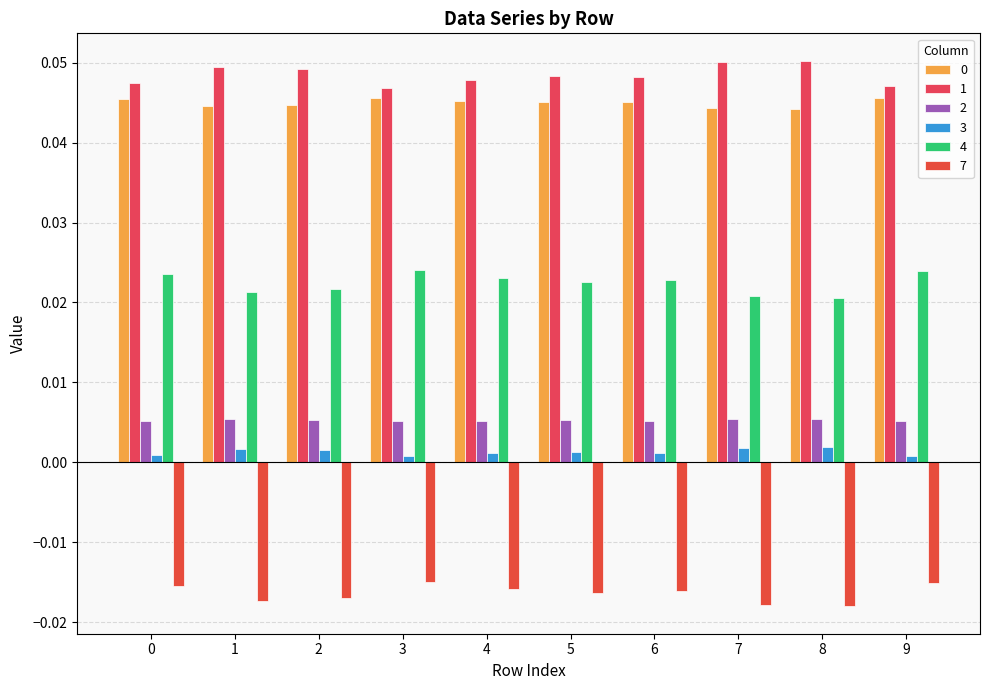

Count the 2 values in the range 0 to 1.

10